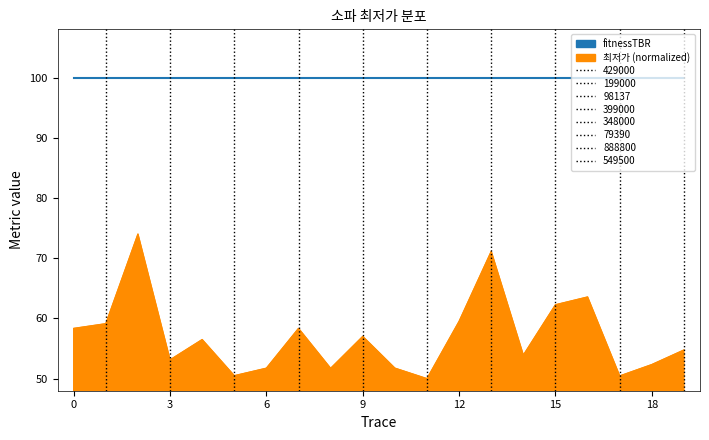

What is the smallest value displayed?

50.0